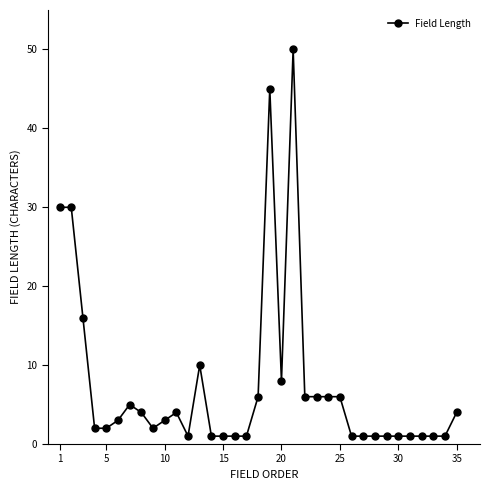

What is the difference between the maximum and minimum values?

49